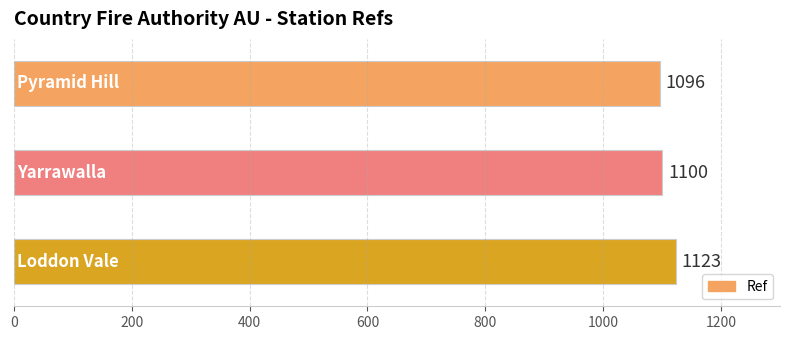

How many values are between 1096 and 1123?

3